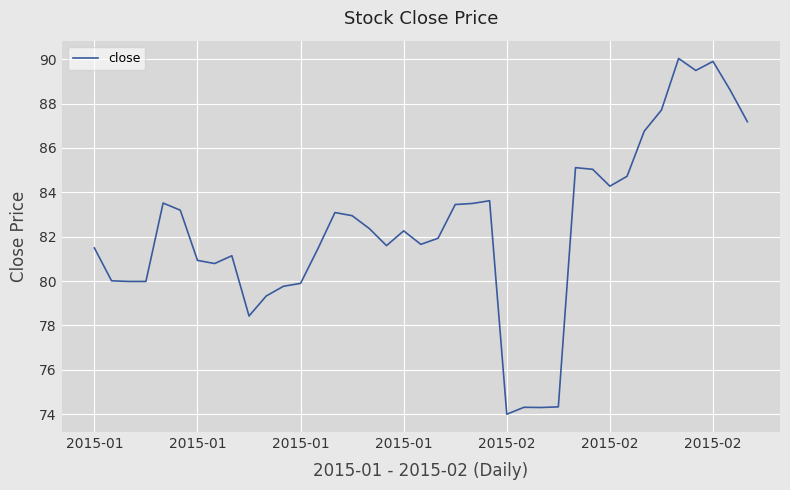

What is the difference between the maximum and minimum values?

16.0